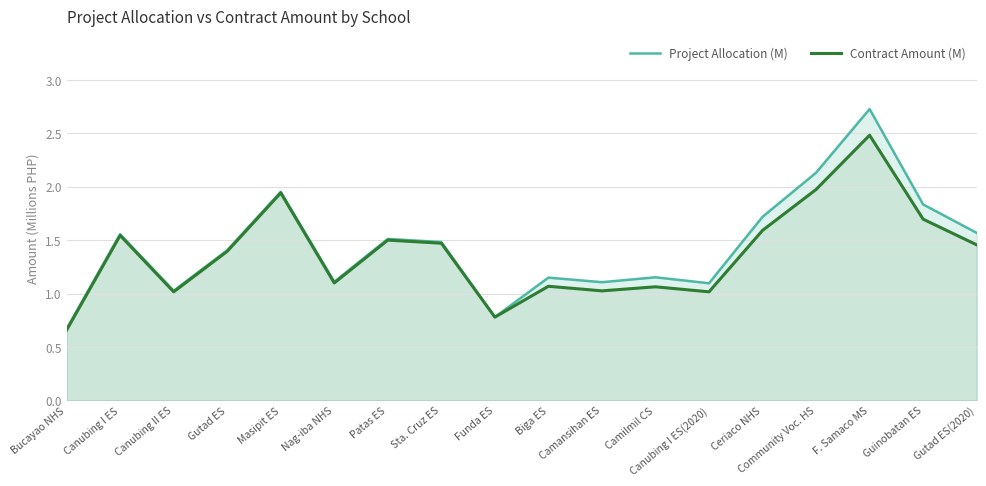

The value of Contract Amount (M) at Masipit ES is 0.5. True or false?

False